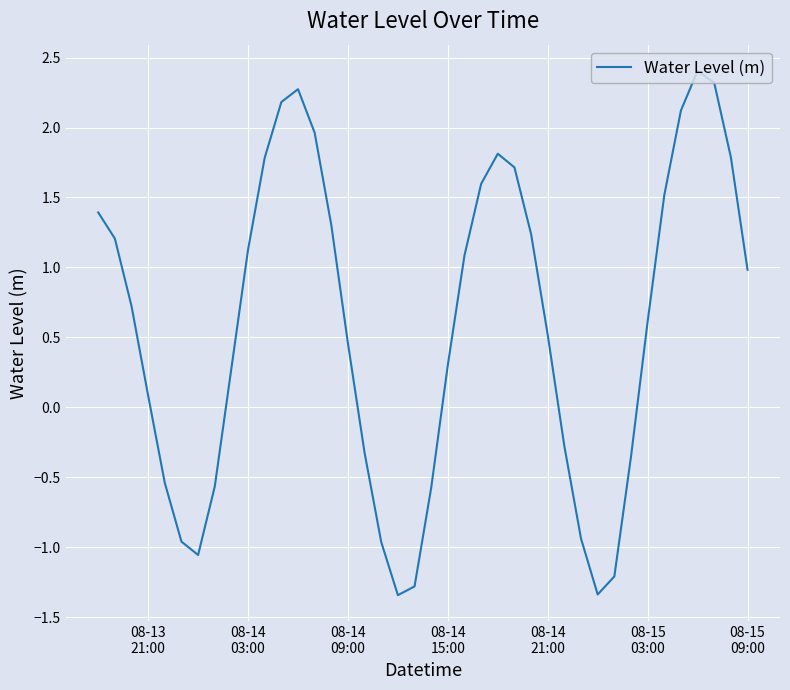

What is the greatest value displayed?

2.4